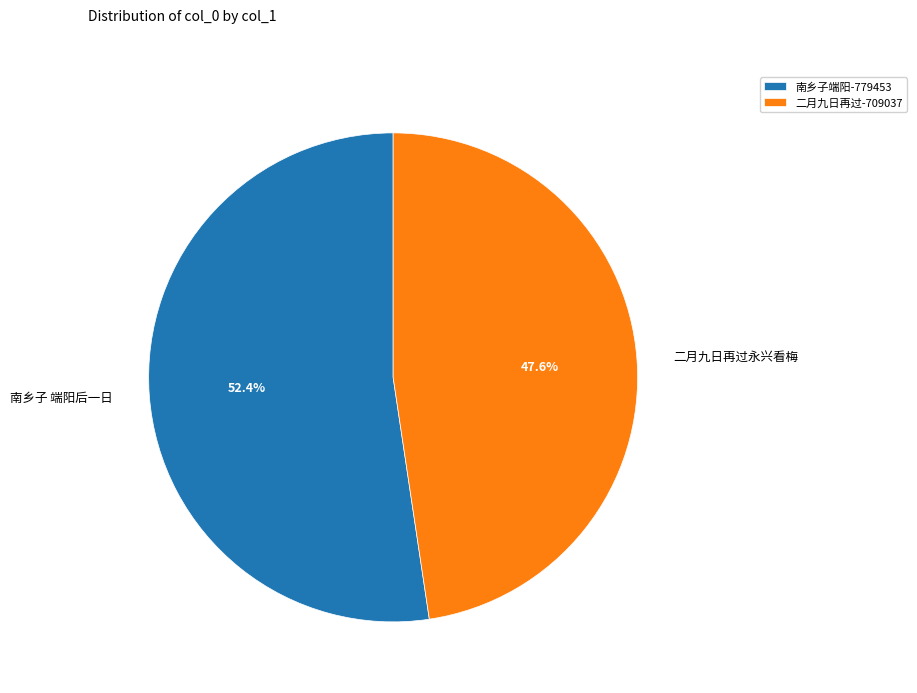

What is the ratio of the value at 南乡子 端阳后一日 to the value at 二月九日再过永兴看梅?

1.1